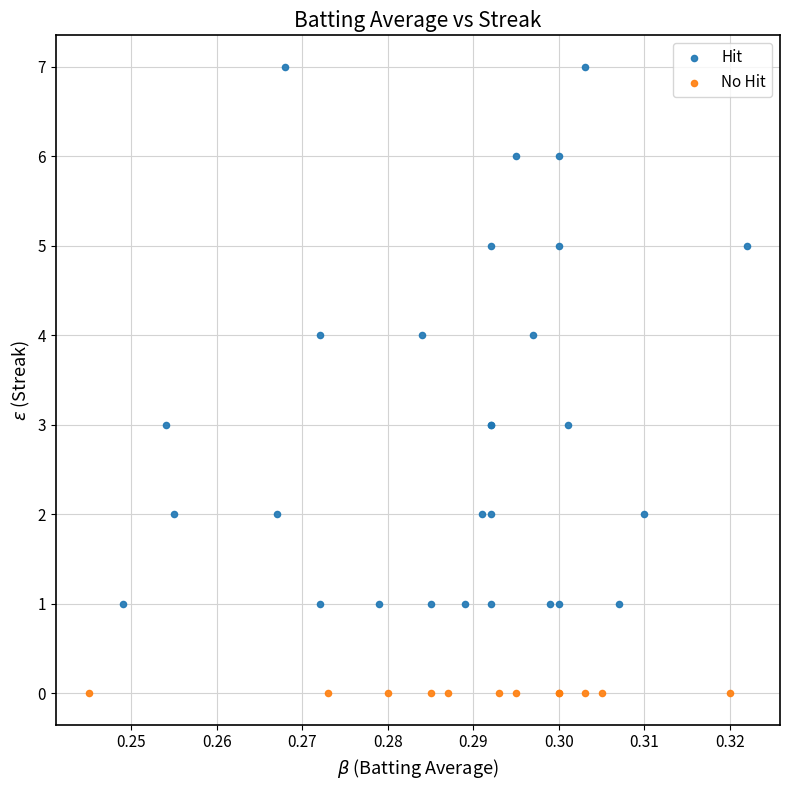

Which series reaches the minimum Y coordinate?

No Hit